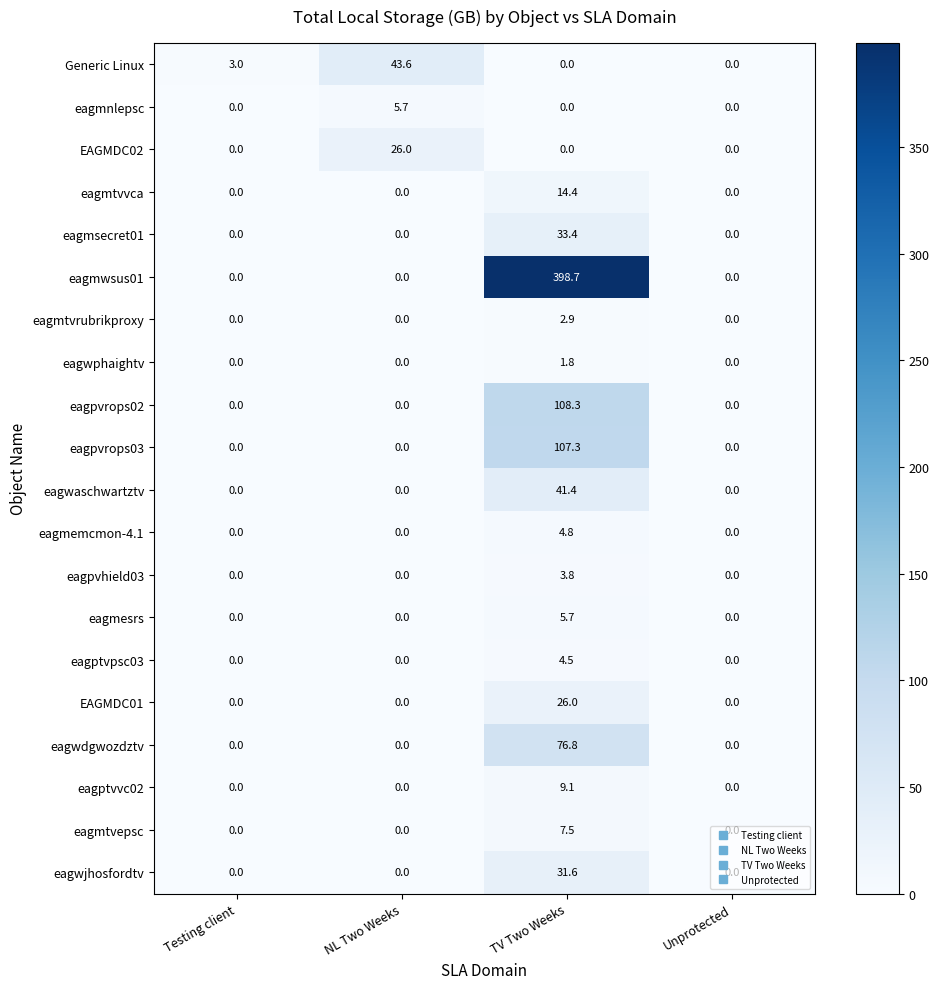

How many categories are shown in the chart?

4